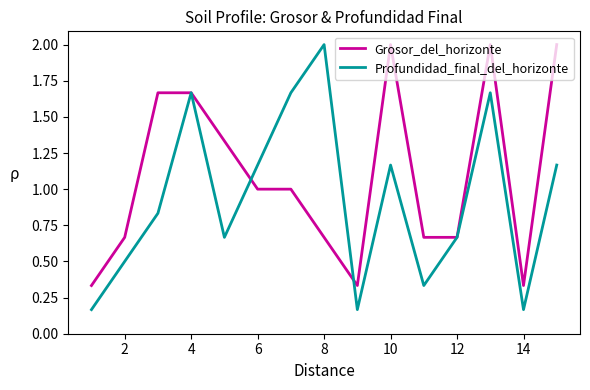

List the series in order of their overall mean, highest first.

Grosor_del_horizonte, Profundidad_final_del_horizonte